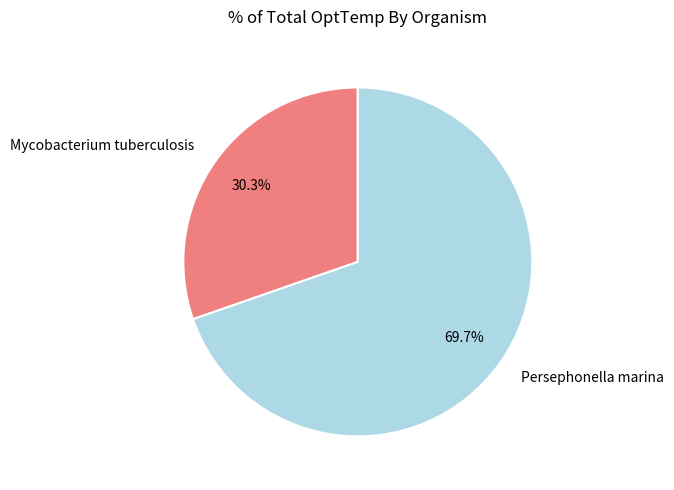

To the nearest percent, what percentage of the pie is Mycobacterium tuberculosis?

30%